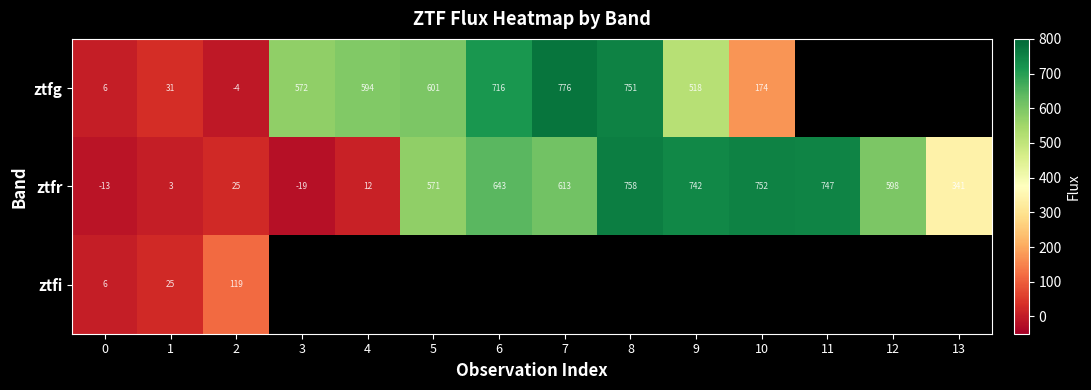

What is the sum of all ztfr values?

5773.3